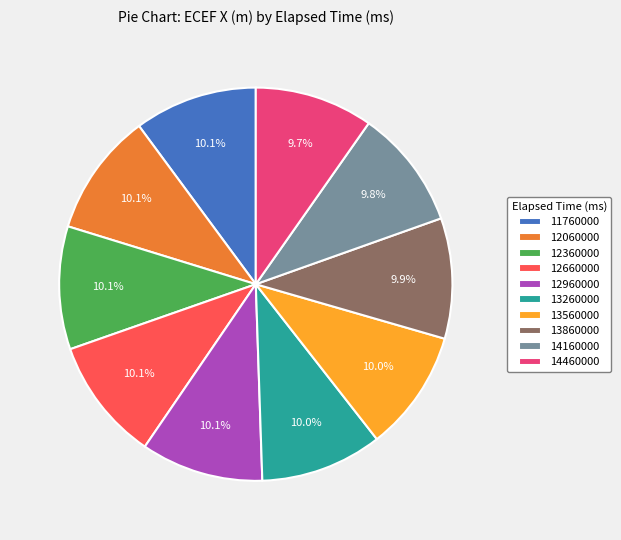

What is the ratio of the value at 12360000 to the value at 14160000?

1.0